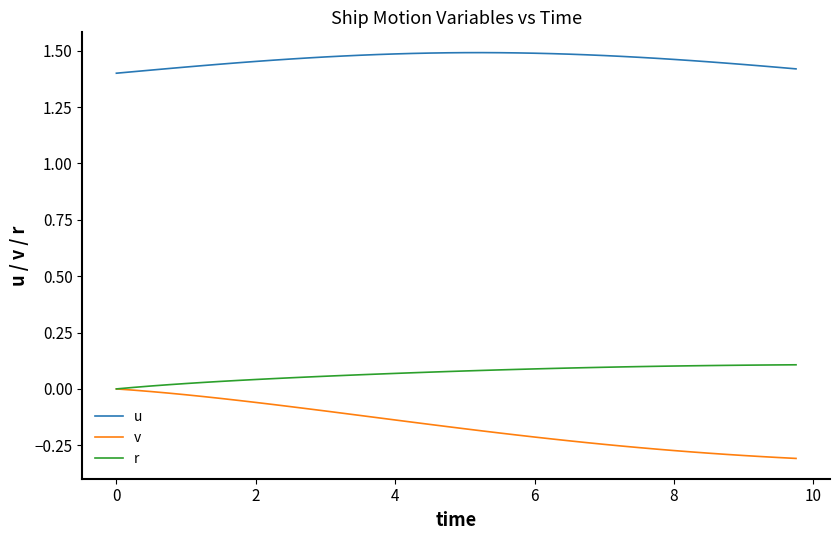

Which series has the widest spread of values?

v